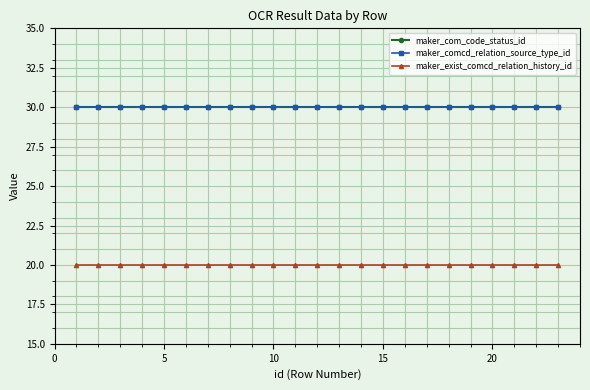

Does the chart have visible grid lines?

Yes